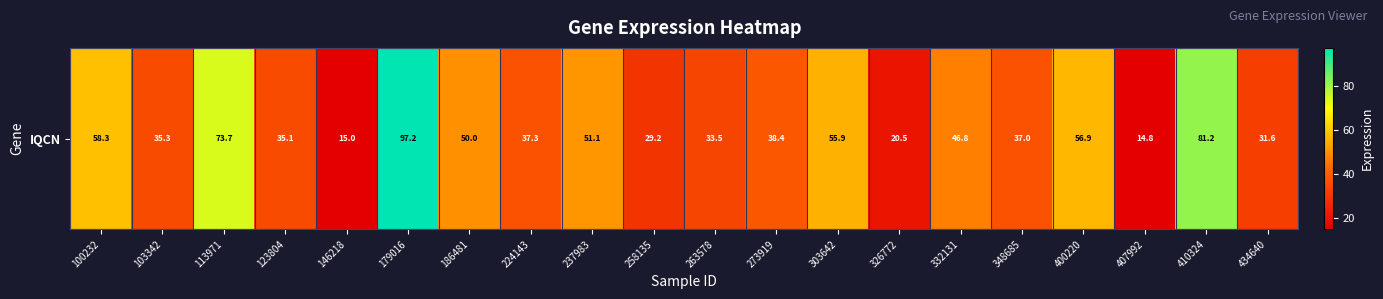

Count the number of categories in the chart.

20